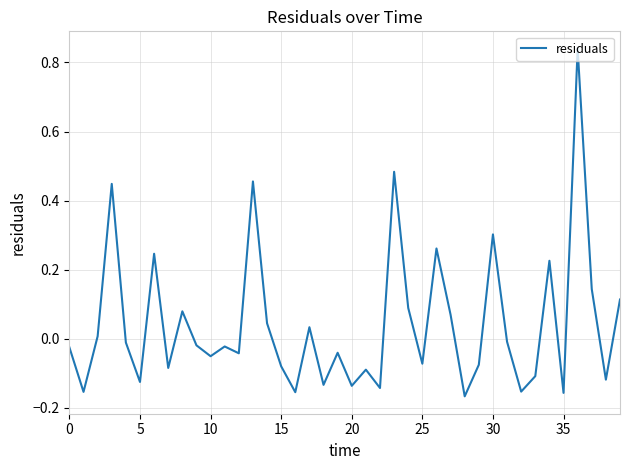

What is the difference between the maximum and minimum values?

1.0